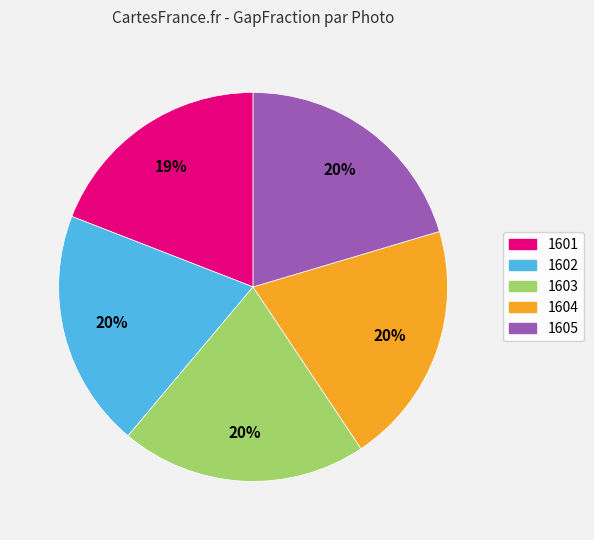

Combined, do 1604 and 1605 account for over 50%?

No